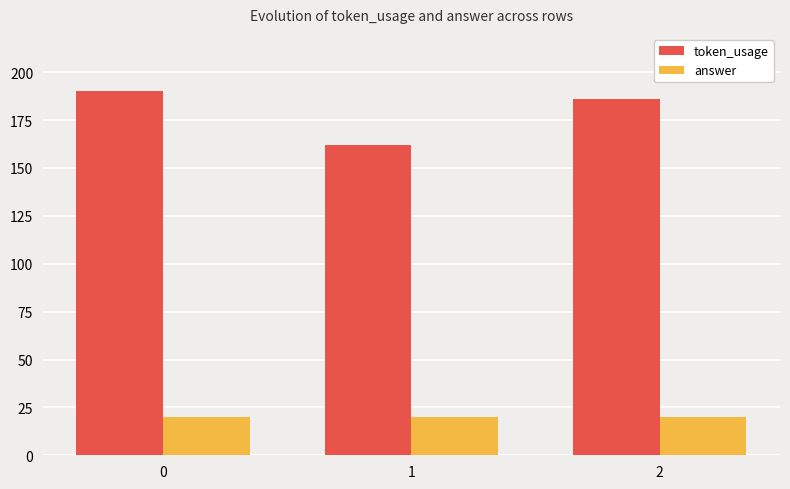

Which series has the widest spread of values?

token_usage